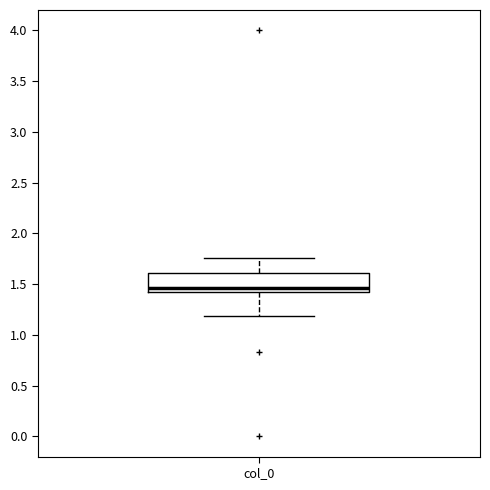

Read this box plot against the y-axis: the position of the median line, the range covered by the box, and the ends of both whiskers. The values are not printed on the chart, so give them approximately, as read against the axis.

median 1.45, box 1.40 to 1.60, whiskers 1.20 to 1.75